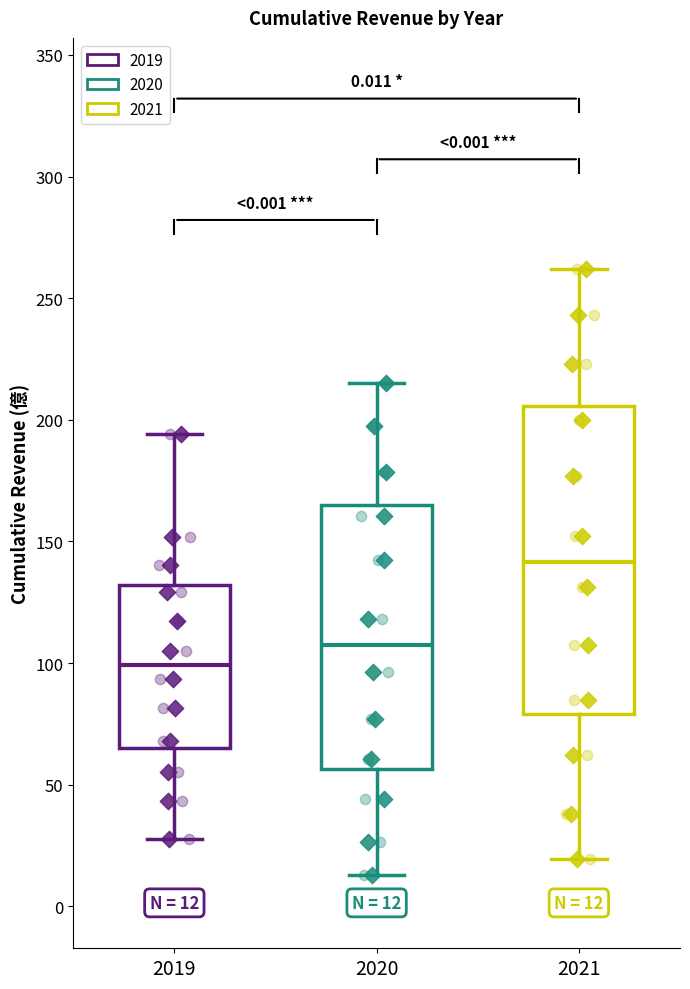

Which box's median line is the lowest?

2019